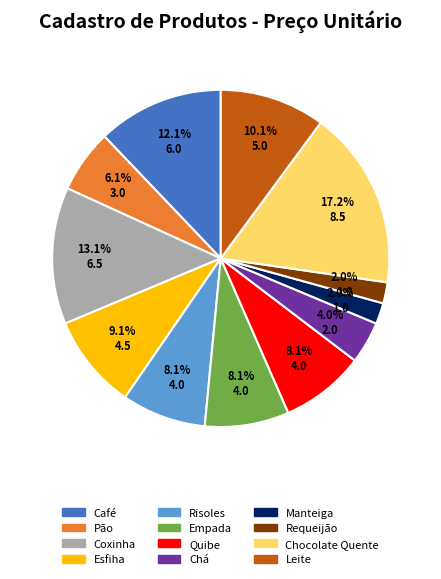

Do Leite and Empada together represent more than half of the pie?

No